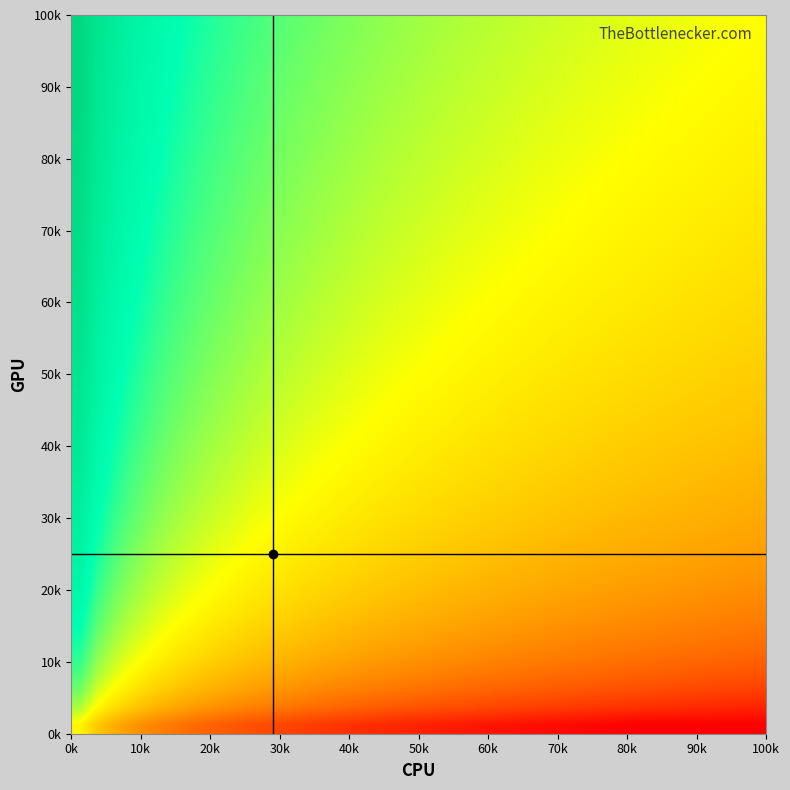

How many categories are shown in the chart?

40